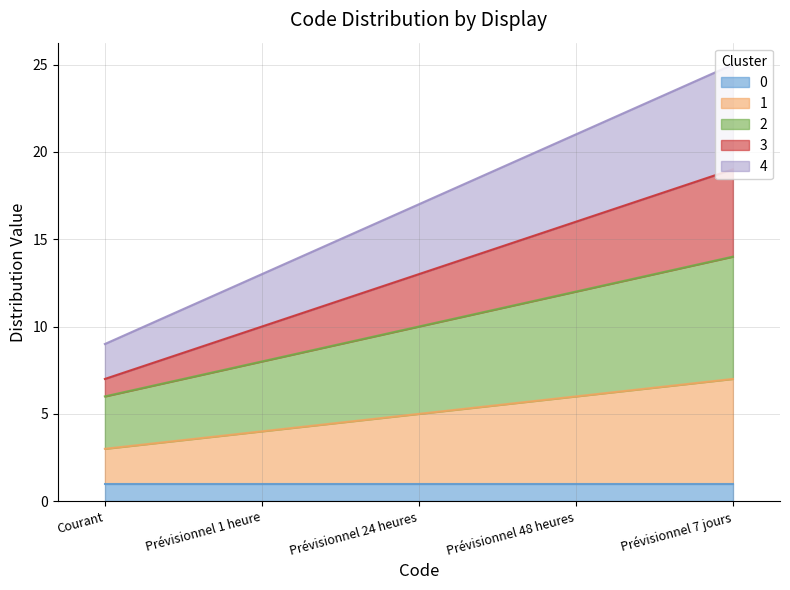

The value of 3 at Prévisionnel 7 jours is 12. True or false?

False